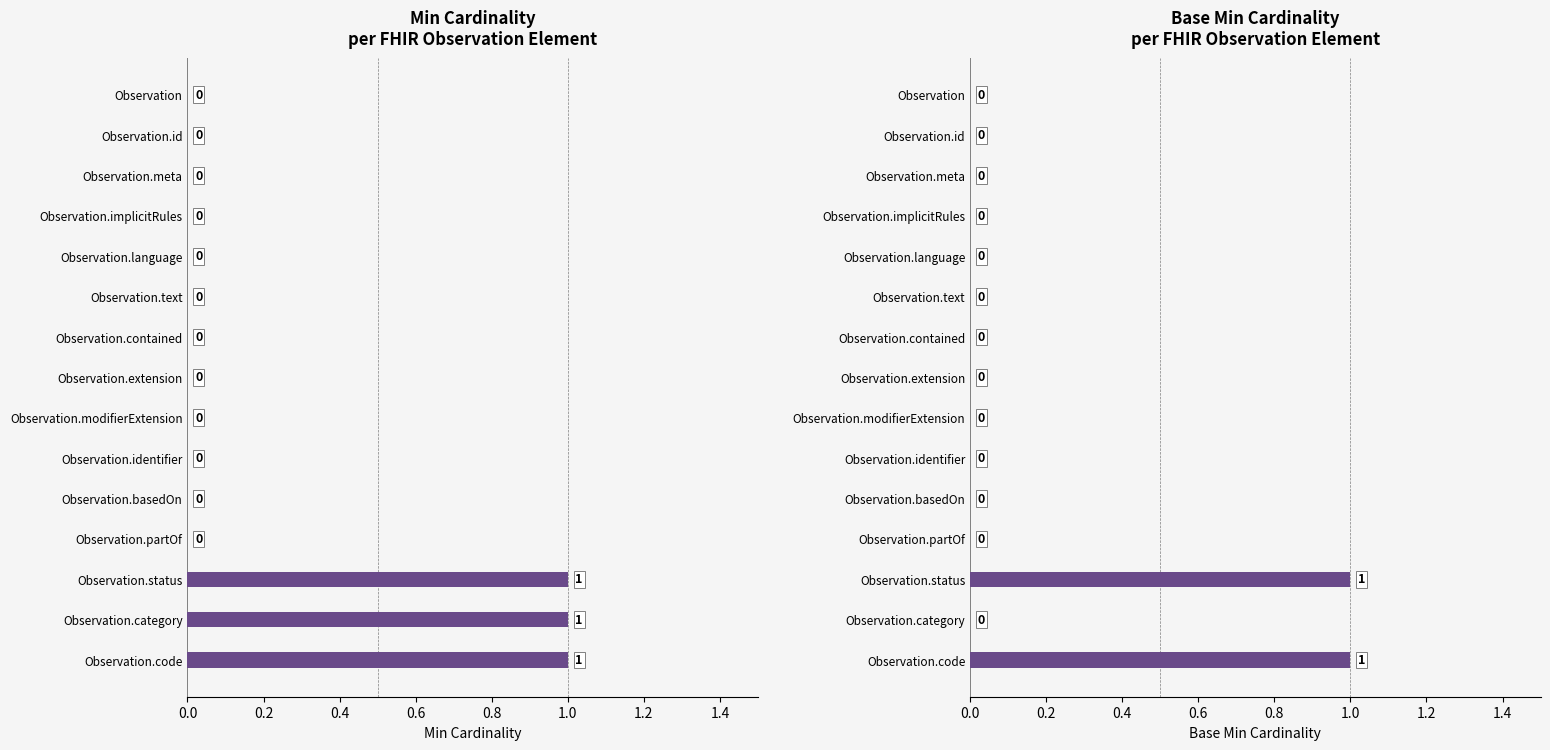

At how many categories does at least one series exceed 0?

3